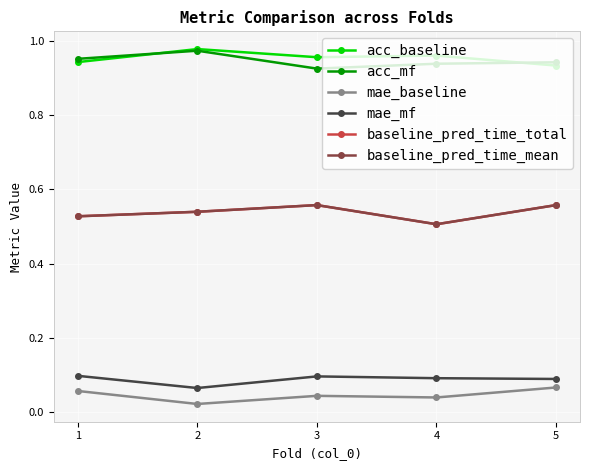

At which category does mae_mf reach its first local valley?

2